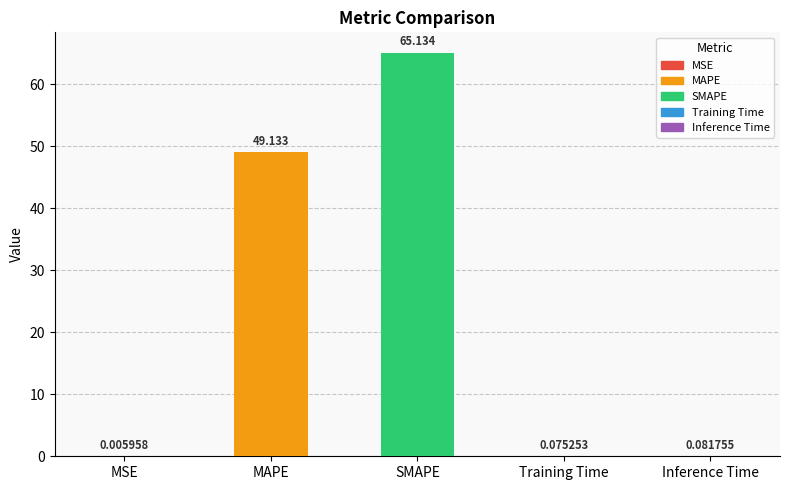

Are the bars grouped side by side (vs. stacked)?

No